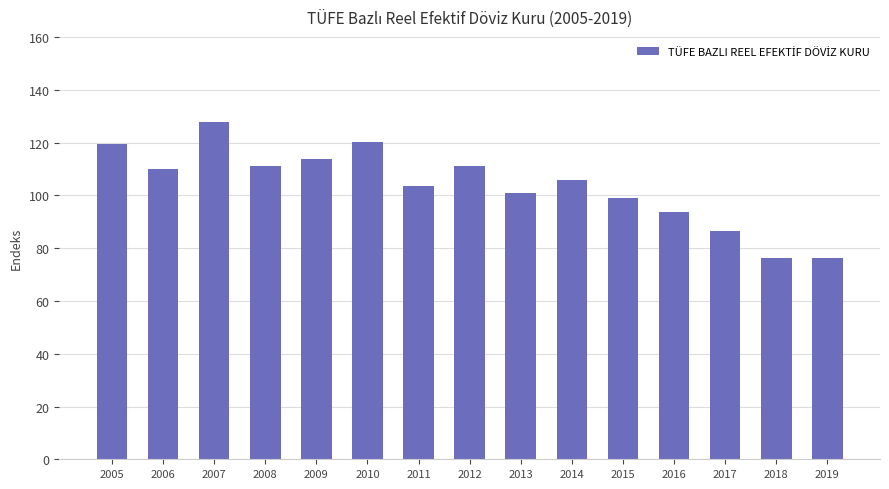

Where is the data nearest to the value 101?

2013